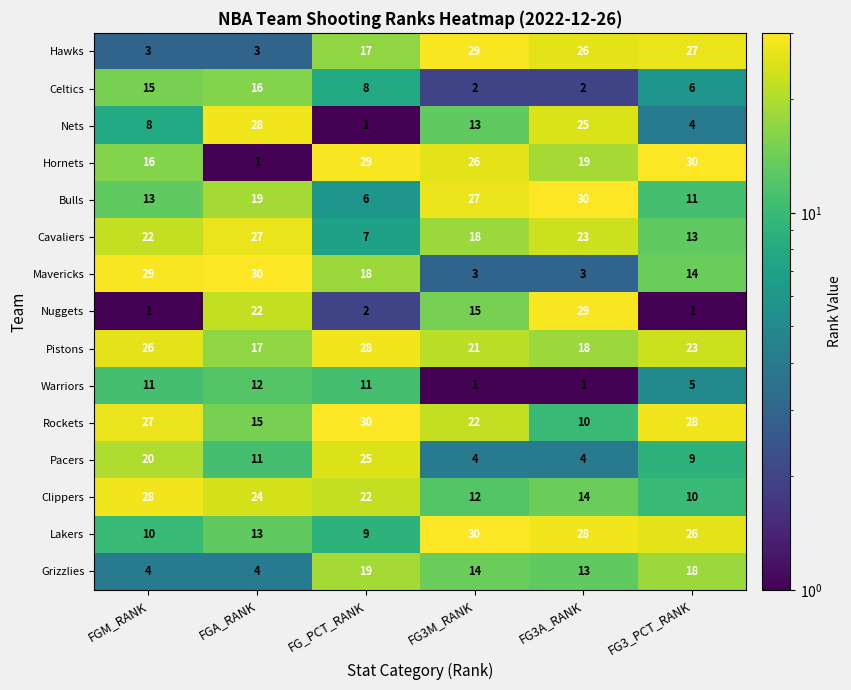

What is the difference between the highest and lowest values at FG_PCT_RANK?

29